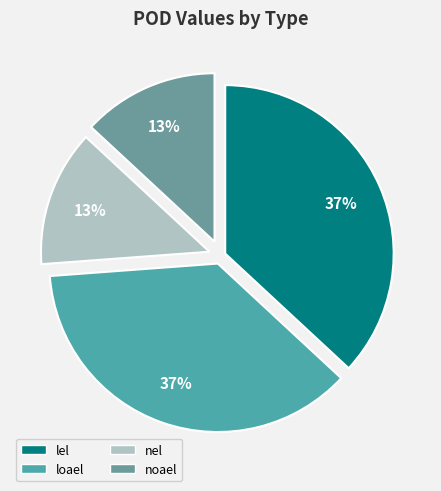

How many segments does this pie chart have?

4